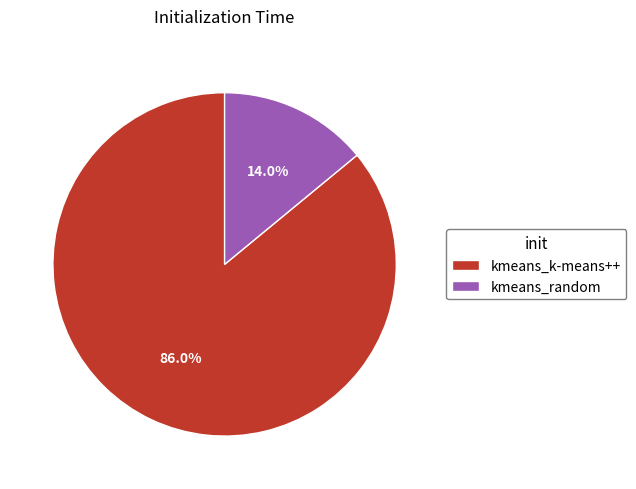

The kmeans_random slice represents 14% of the pie. True or false?

True